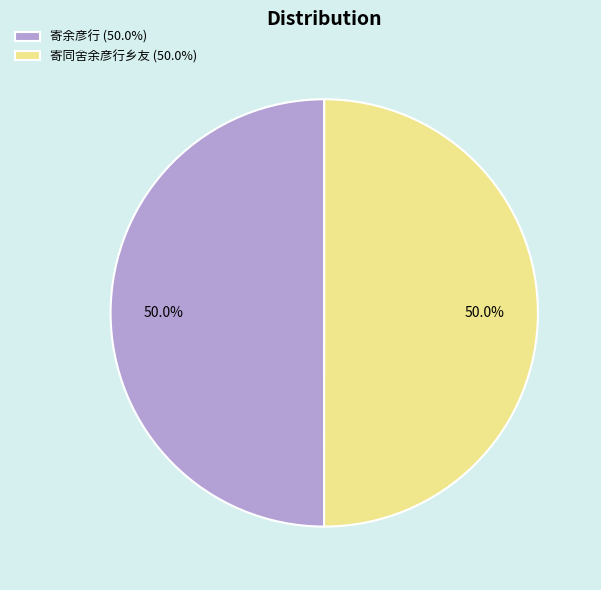

What portion of the pie excludes 寄同舍余彦行乡友?

50.0%